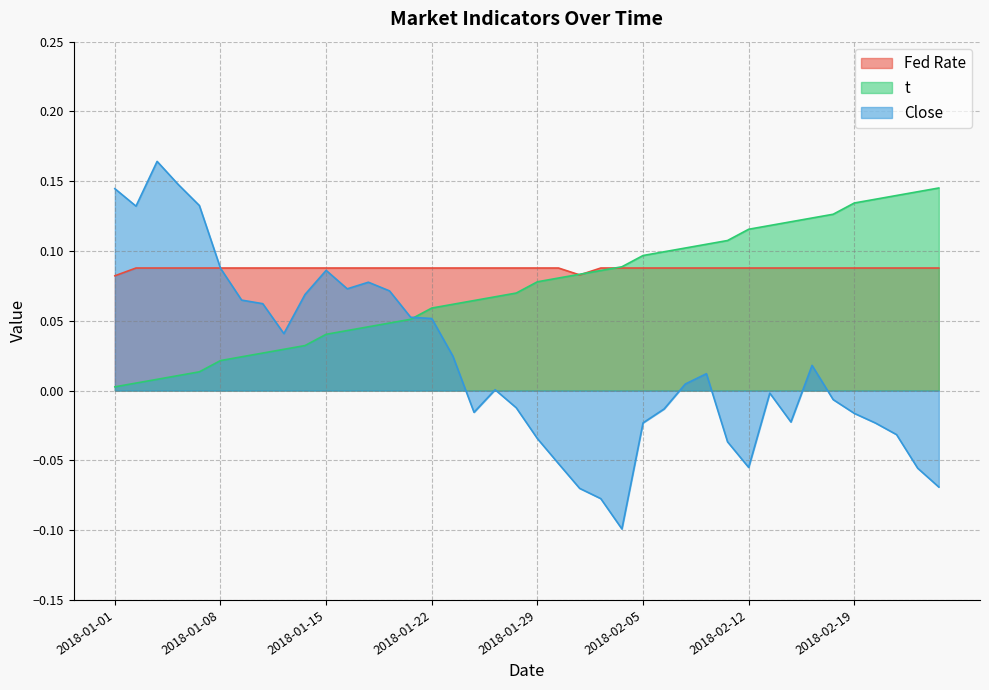

Which series ends up on top after the final intersection of Close and Fed Rate?

Fed Rate